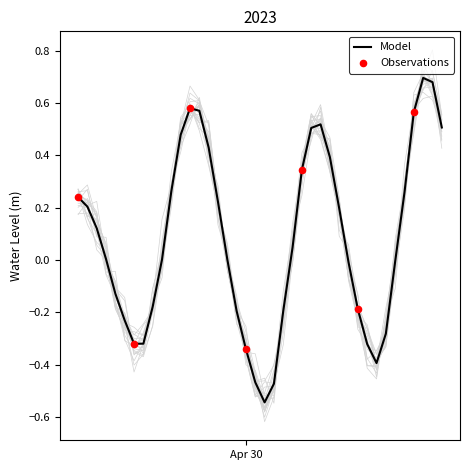

Which has a higher value, 2023-04-30 02:00:00 or 2023-04-30 01:00:00?

2023-04-30 01:00:00